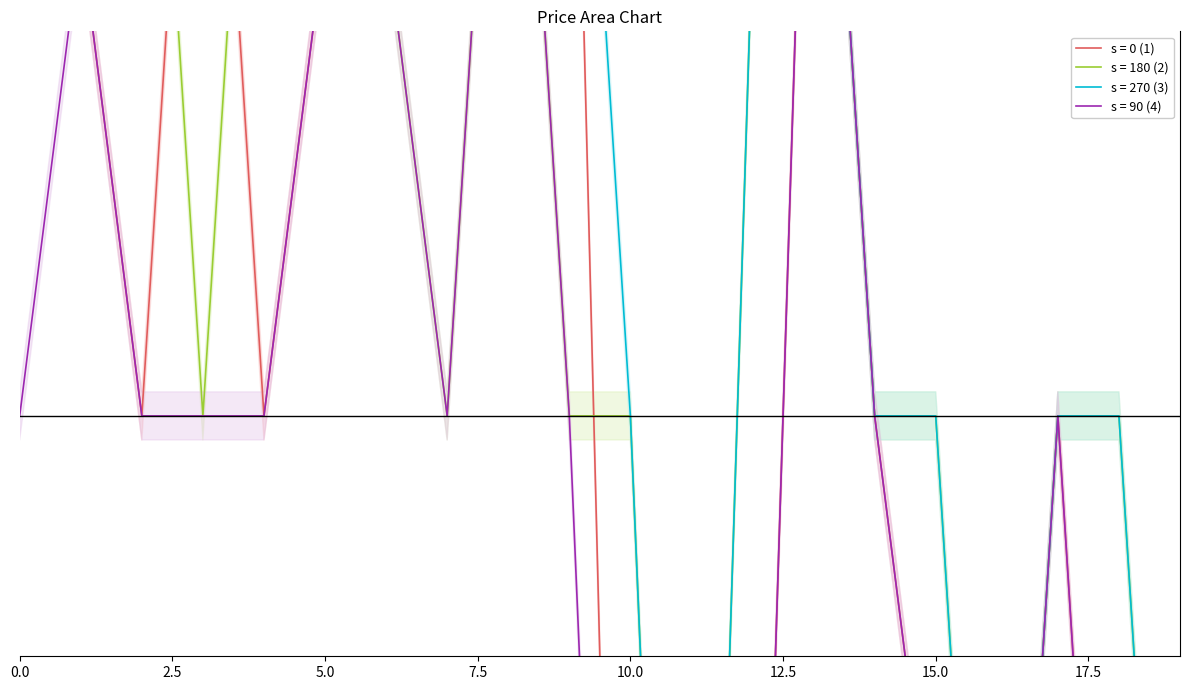

The value of open at 15 is 0. True or false?

True